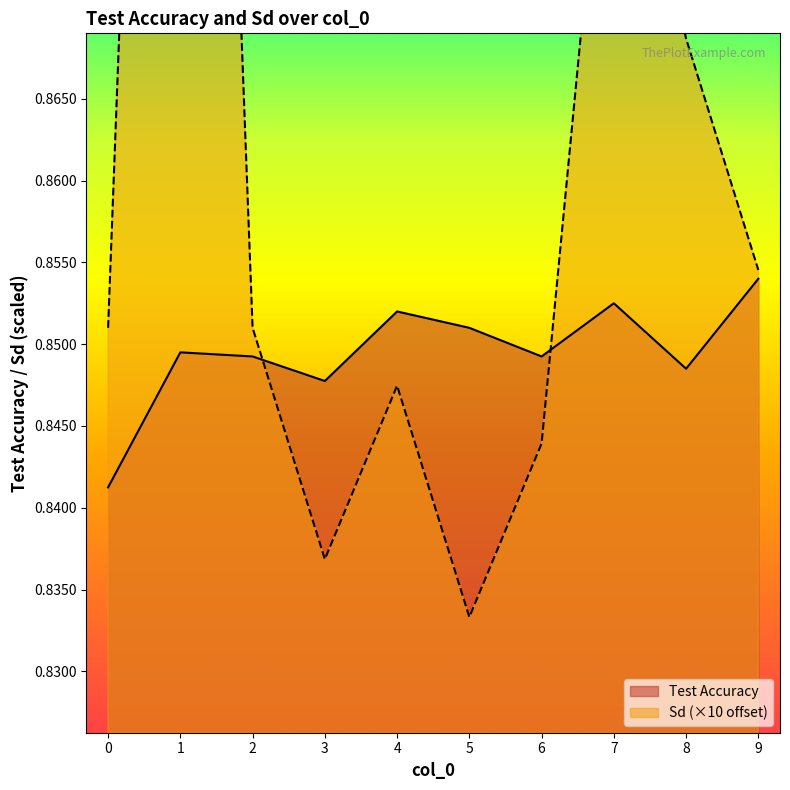

The value of Sd at 3 is 0.8. True or false?

True